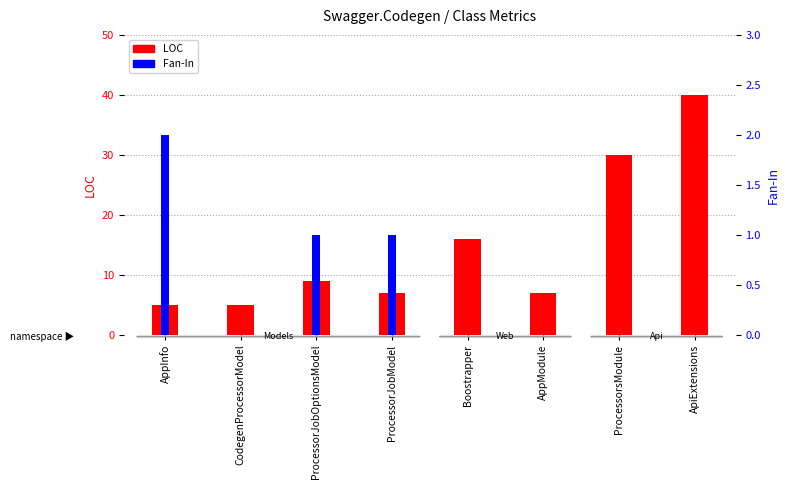

What position from the left is ApiExtensions?

8